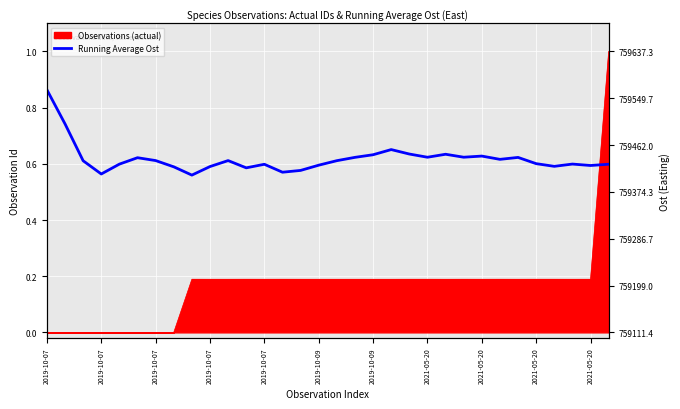

The value at 2021-05-20 is 1.1. True or false?

False